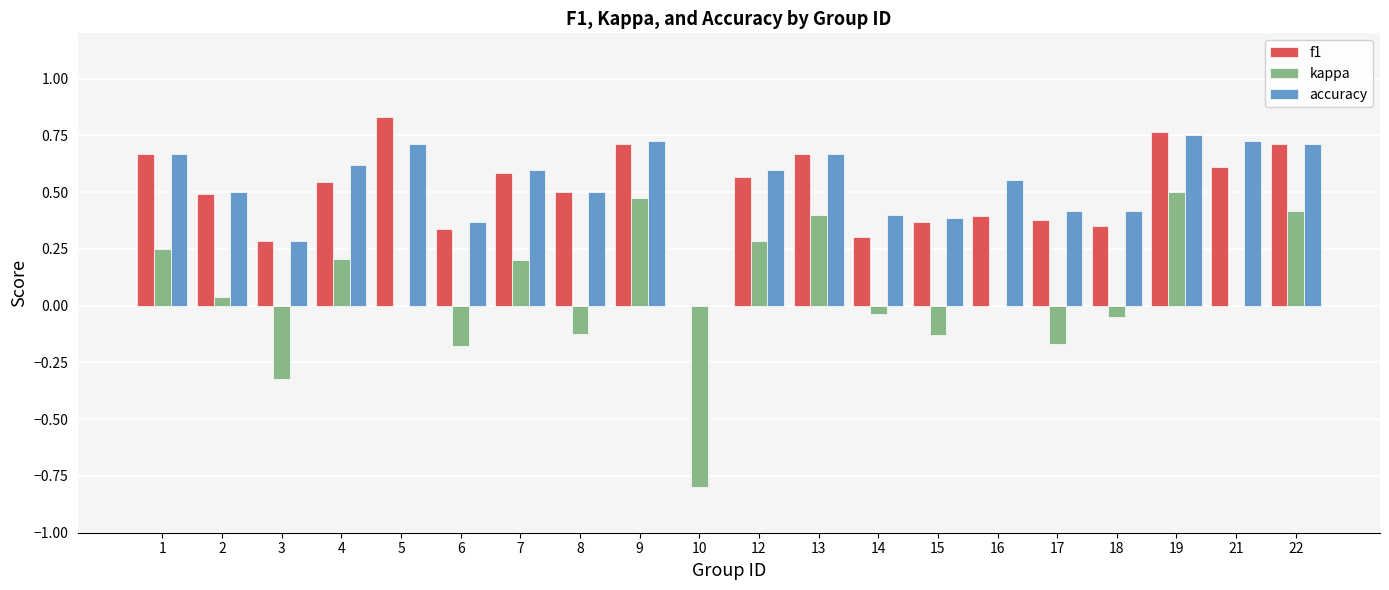

Is it true that accuracy equals 0.7 at 21?

True